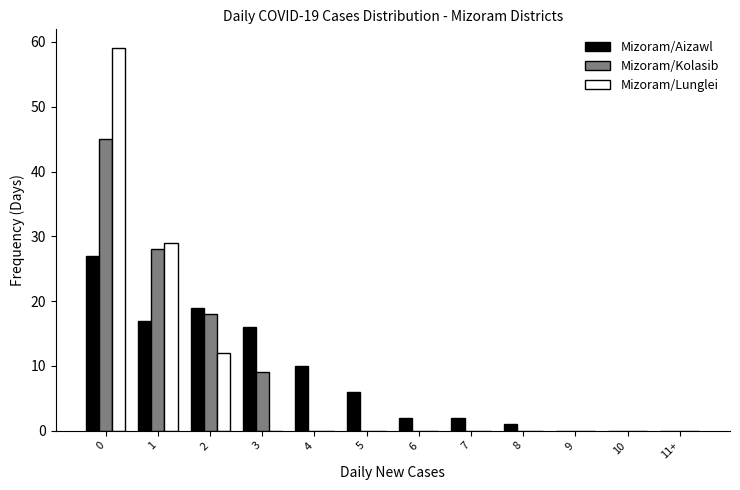

Is the value of Mizoram/Kolasib at 3 greater than the value of Mizoram/Lunglei at 9?

Yes